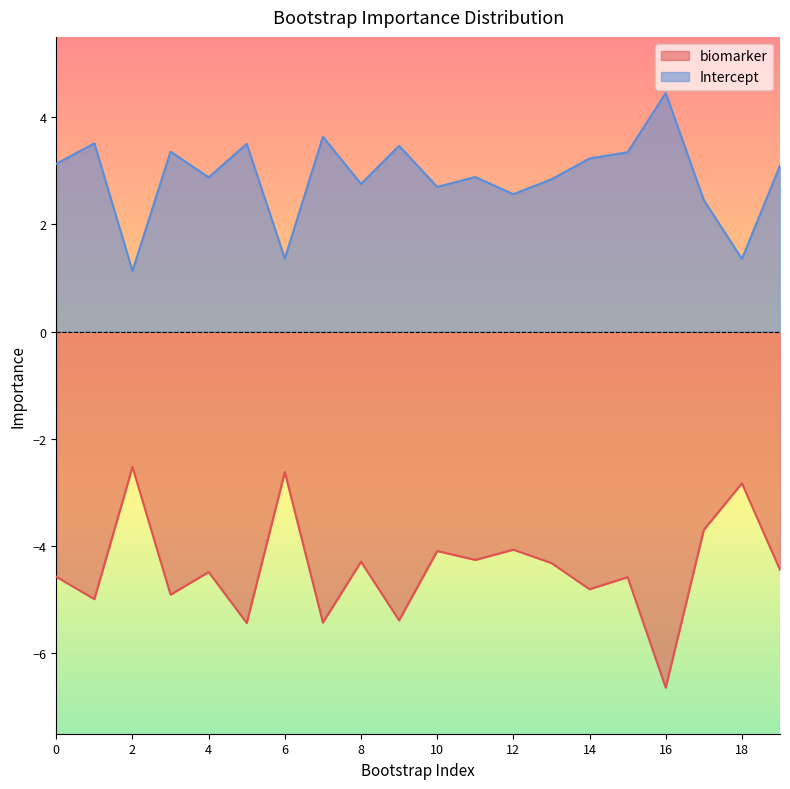

Reading left to right, extract all data points from this chart.

biomarker: 0=-4.6	1=-5.0	2=-2.5	3=-4.9	4=-4.5	5=-5.4	6=-2.6	7=-5.4	8=-4.3	9=-5.4	10=-4.1	11=-4.3	12=-4.1	13=-4.3	14=-4.8	15=-4.6	16=-6.6	17=-3.7	18=-2.8	19=-4.4
Intercept: 0=3.1	1=3.5	2=1.1	3=3.4	4=2.9	5=3.5	6=1.4	7=3.6	8=2.8	9=3.5	10=2.7	11=2.9	12=2.6	13=2.8	14=3.2	15=3.3	16=4.5	17=2.5	18=1.4	19=3.1